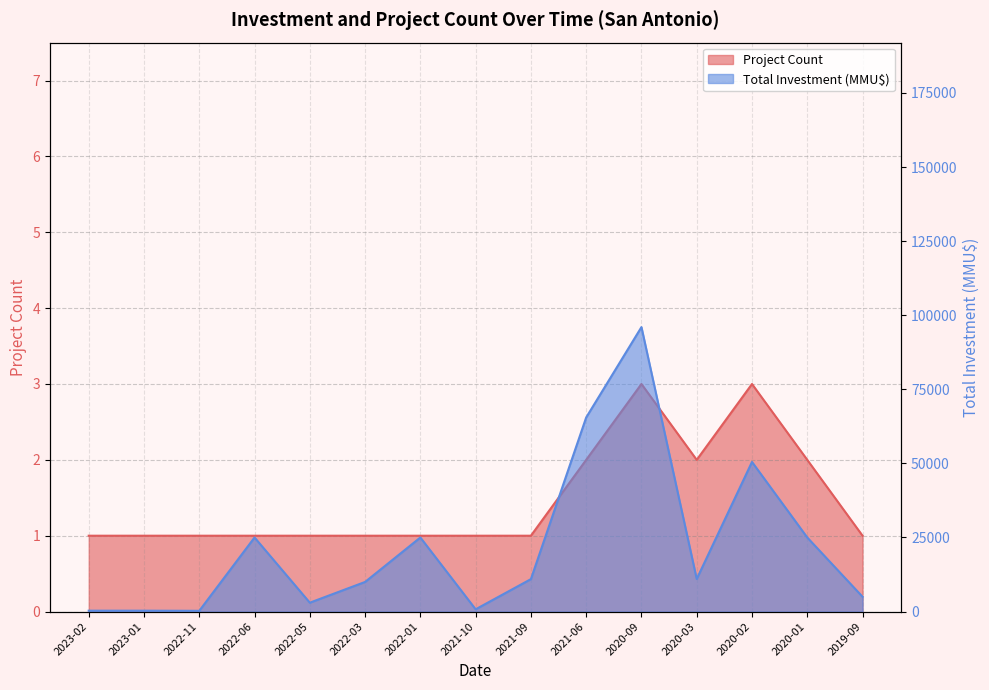

What is the difference between the highest and lowest values at 2022-05?

2999